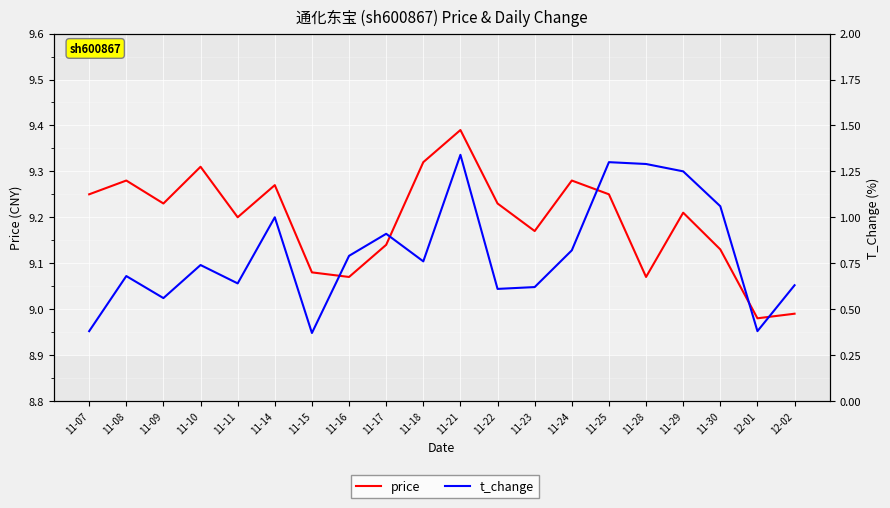

Is it true that t_change equals 1.8 at 11-25?

False